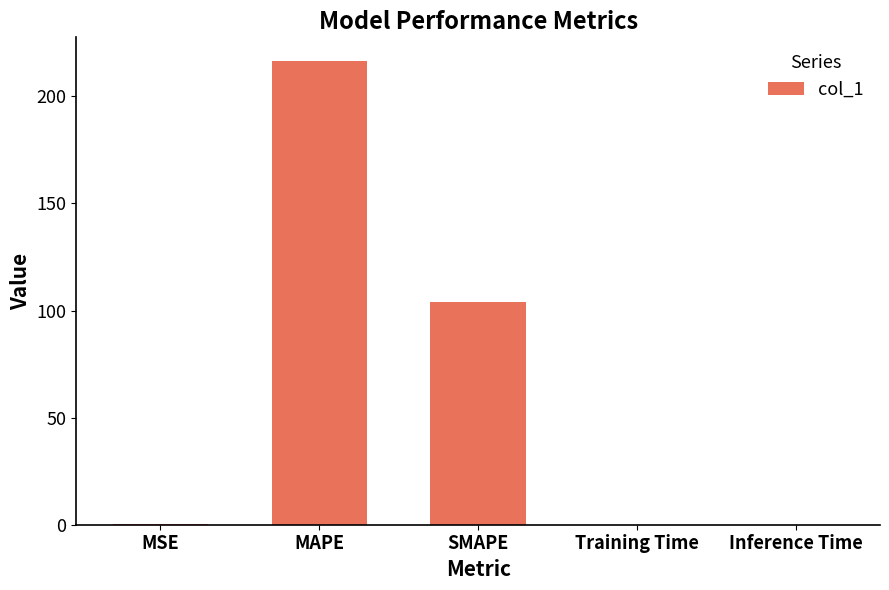

Where is the data nearest to the value 108?

SMAPE